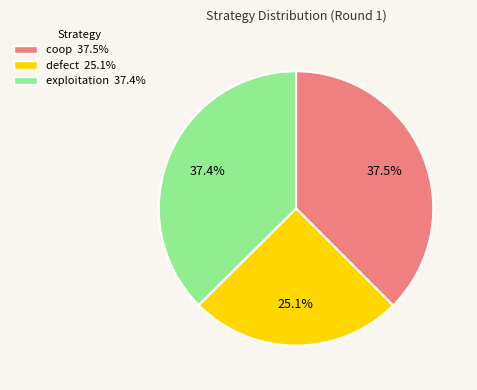

To the nearest percent, what portion does exploitation represent?

37%